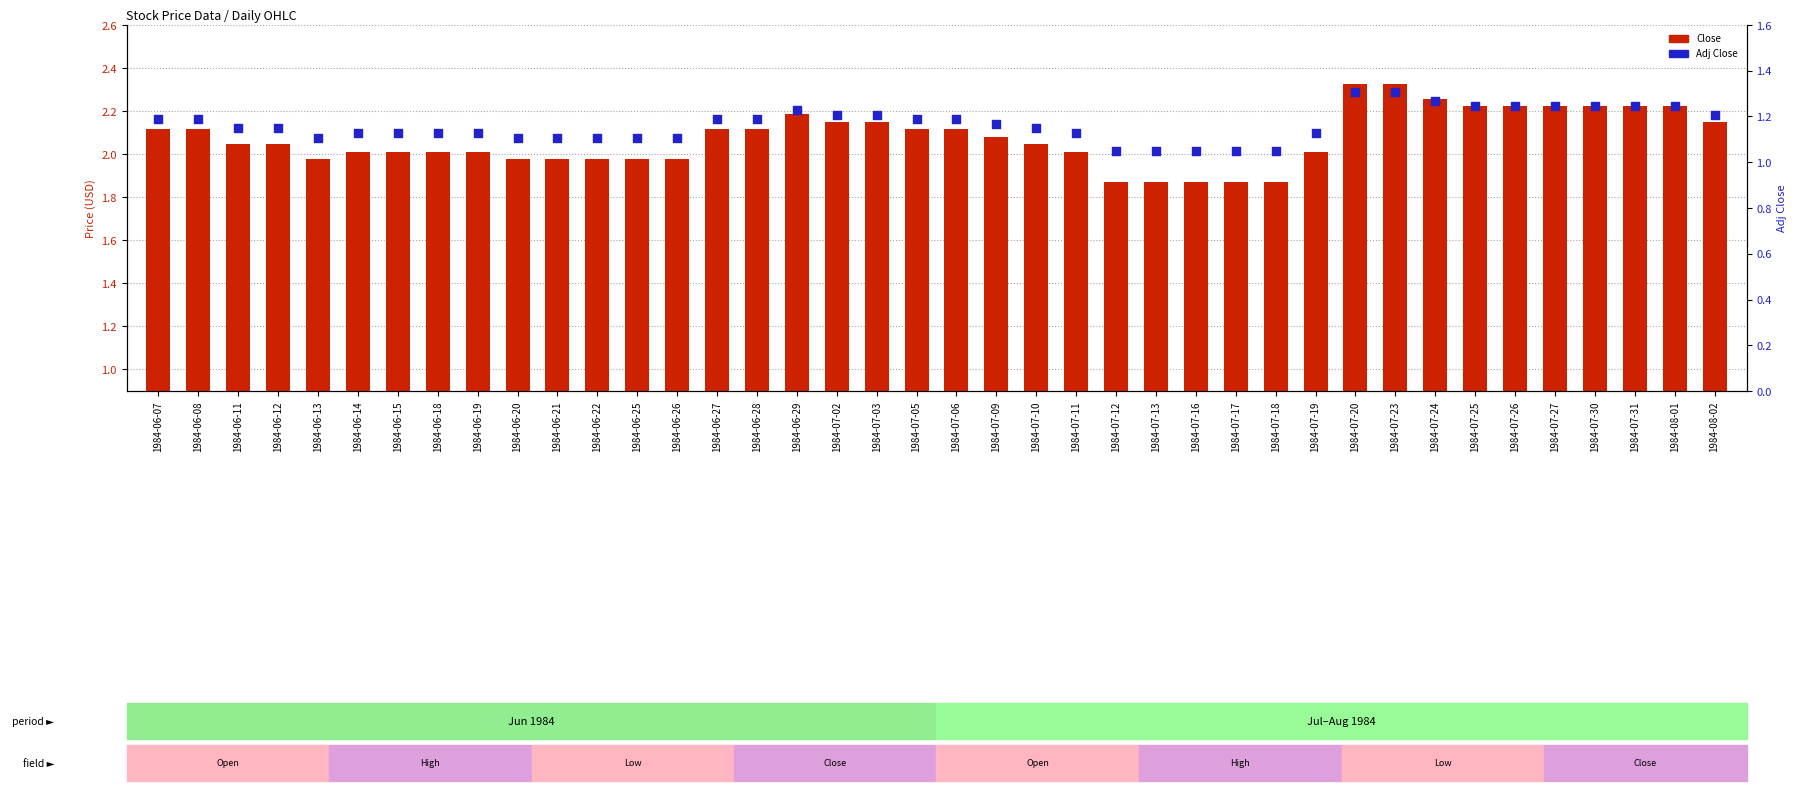

What is the total value across all series at 1984-07-13?

2.9